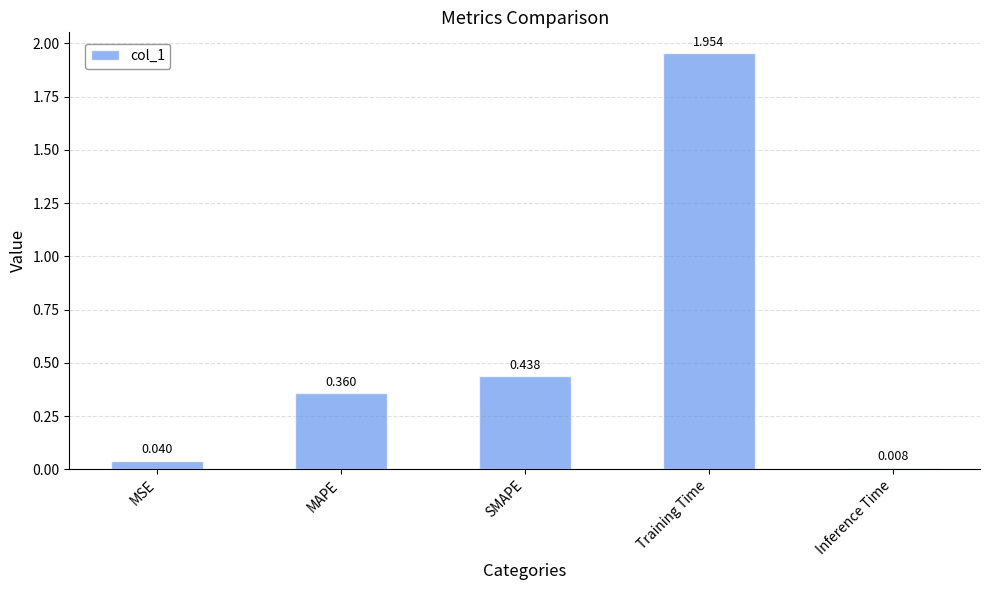

What is the label of the 5th bar from the left?

Inference Time